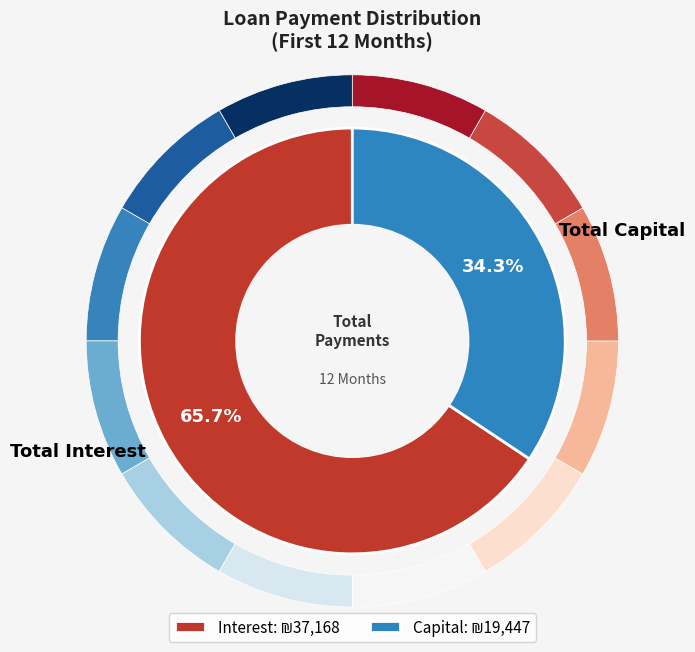

Count the number of slices in the pie.

12